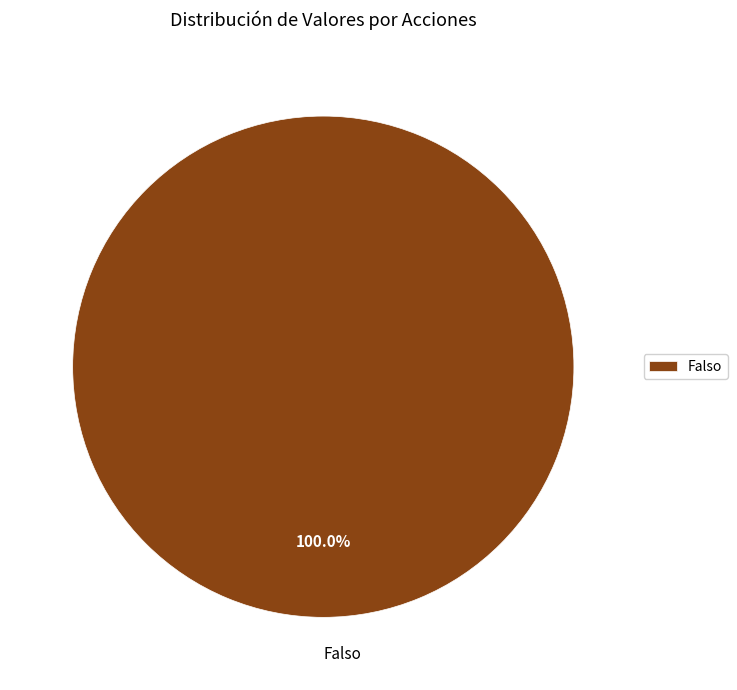

Does Falso account for over 50% of the chart?

Yes